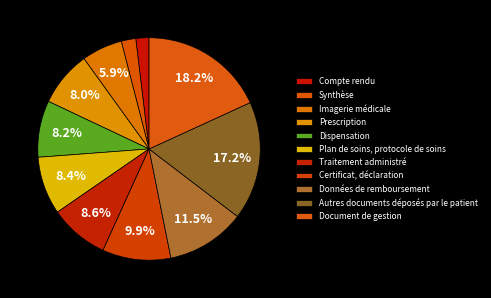

Count the number of slices in the pie.

11